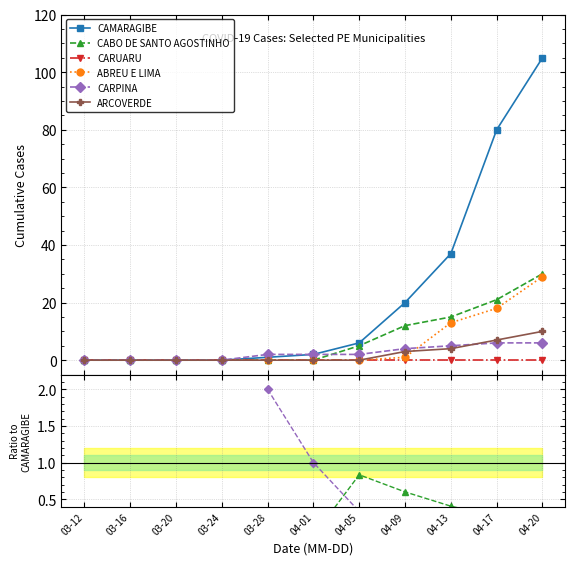

True or false: CAMARAGIBE and CARUARU cross at least once.

False